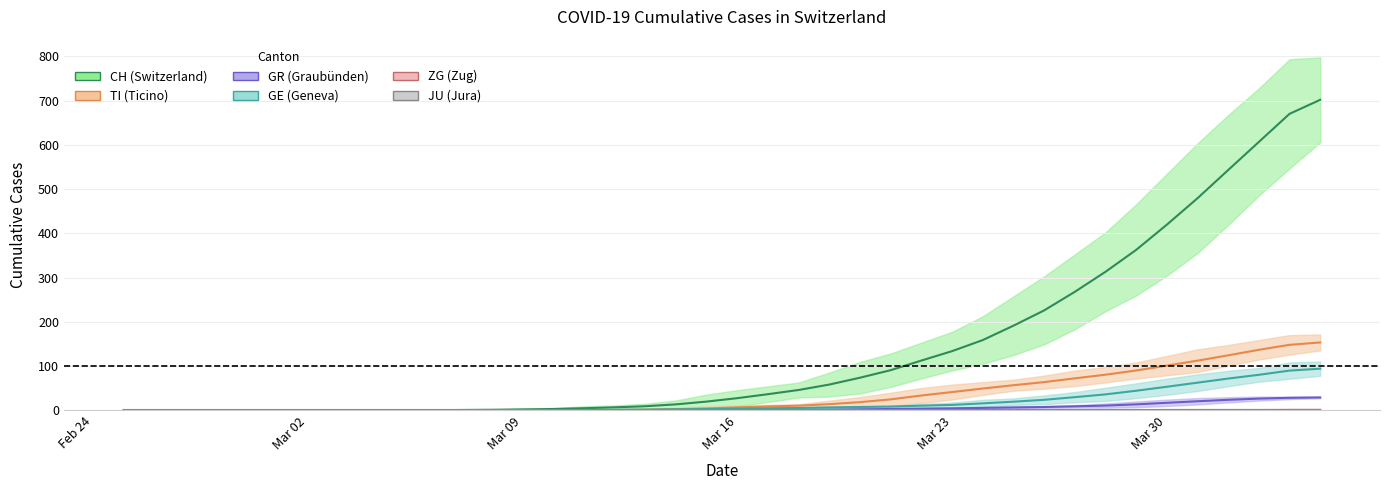

True or false: GE and GR cross at least once.

False